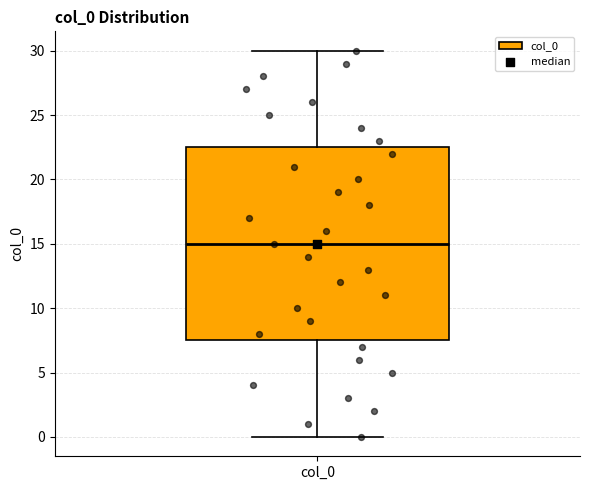

Where does the median line of the box for col_0 sit on the y-axis? The values are not printed on the chart, so give them approximately, as read against the axis.

15.0